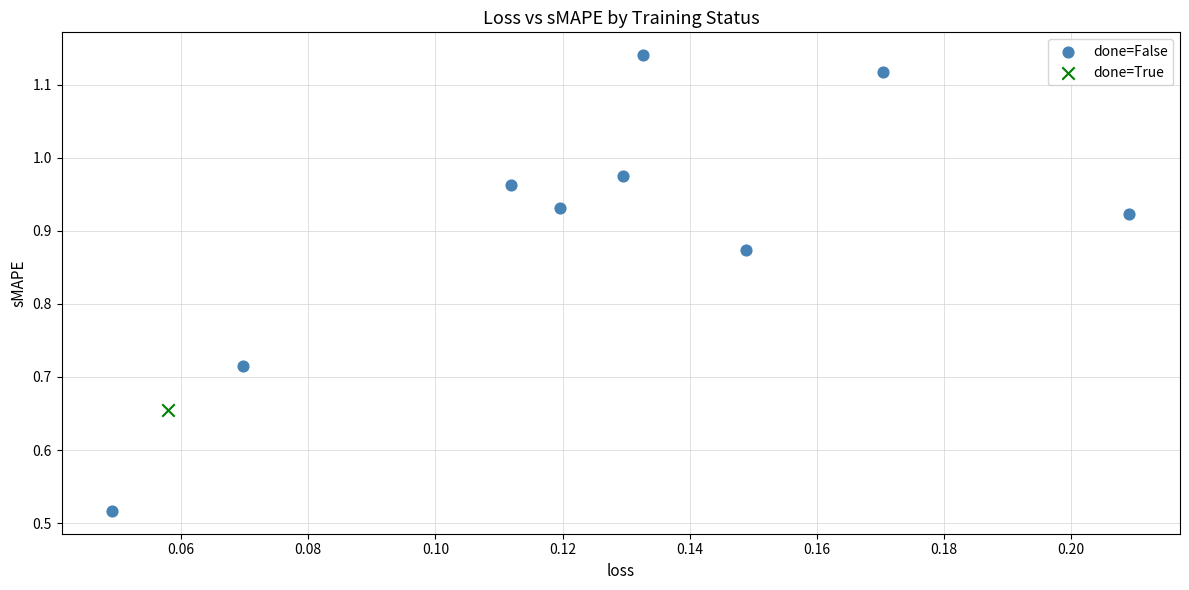

What are all the series names shown in the legend?

done=False, done=True